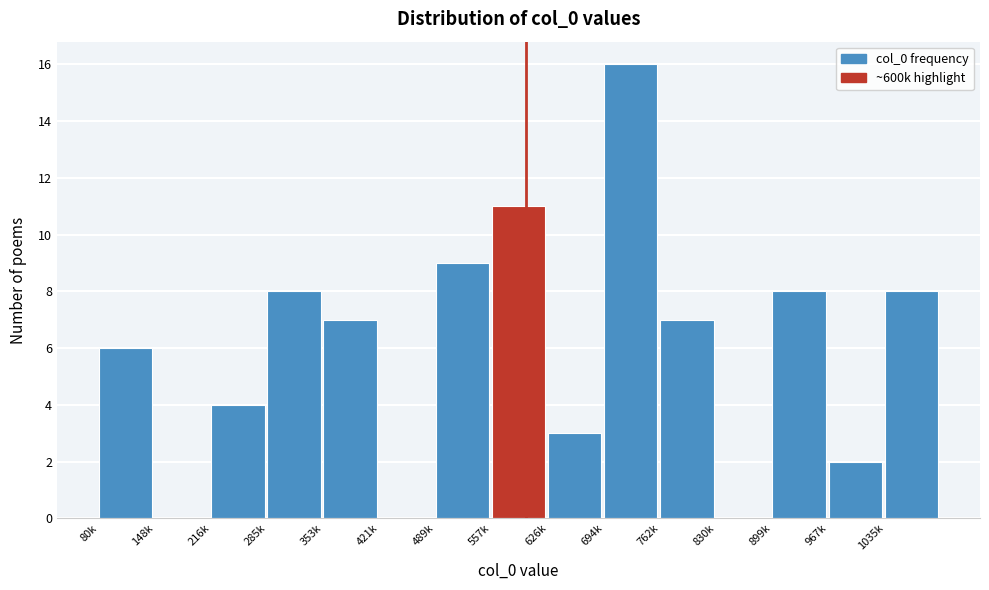

Reading left to right, what are all the values shown in this chart?

80k=6	148k=0	216k=4	285k=8	353k=7	421k=0	489k=9	557k=11	626k=3	694k=16	762k=7	830k=0	899k=8	967k=2	1035k=8